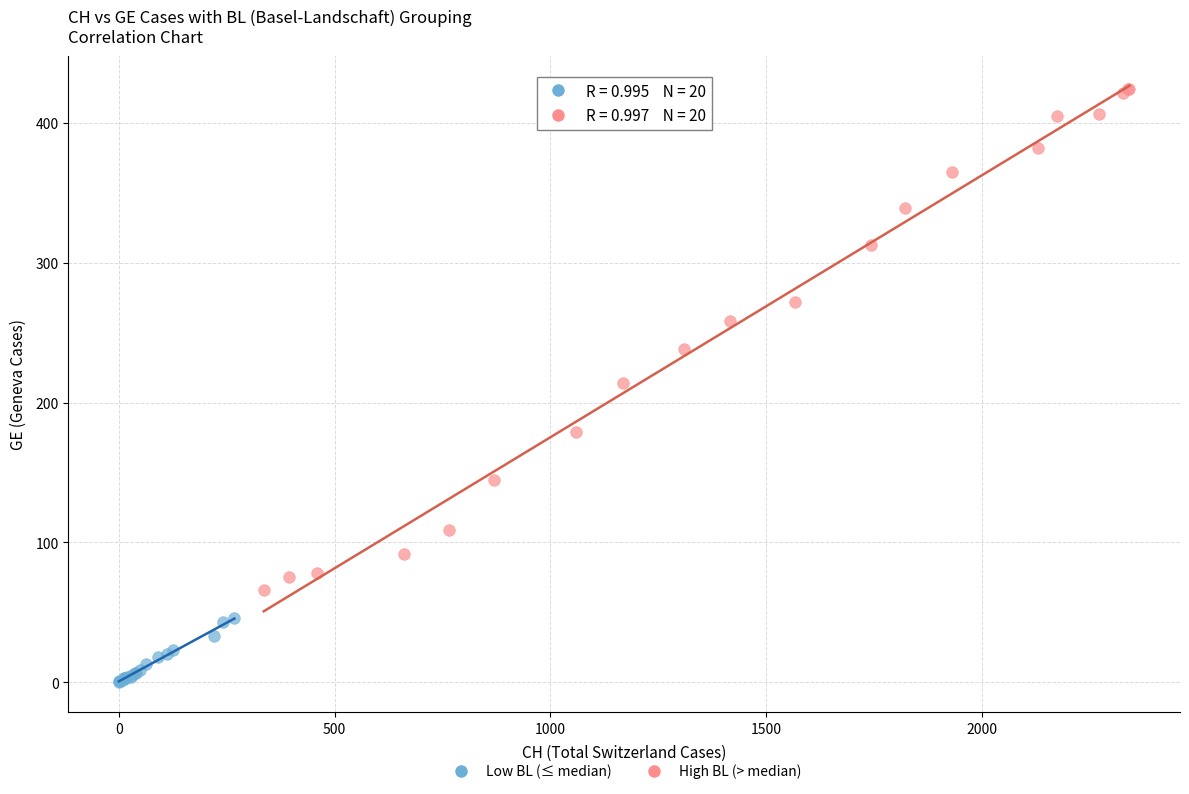

Which series contains the highest Y value?

High BL (> median)